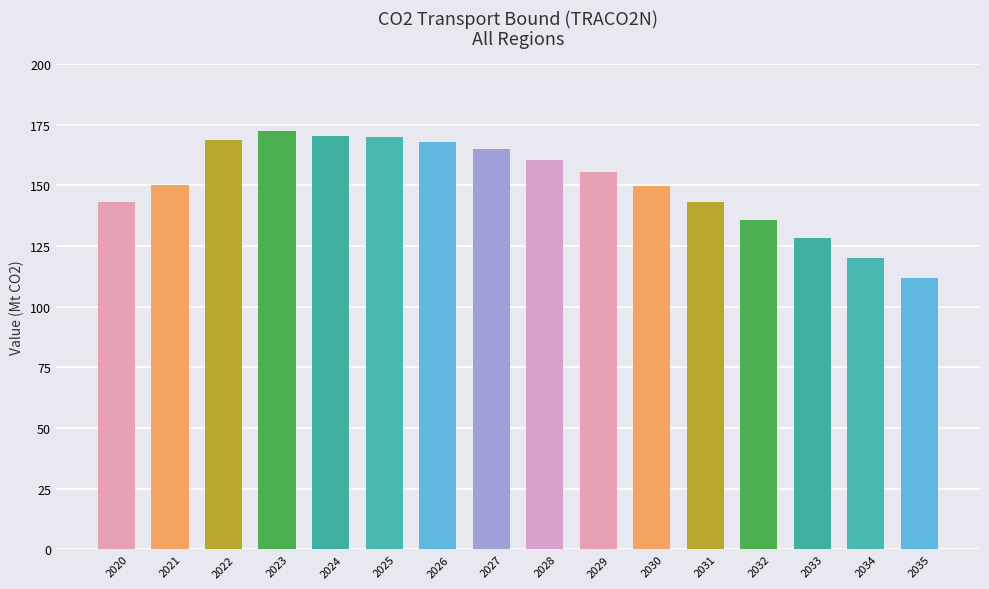

Which has a higher value, 2024 or 2026?

2024